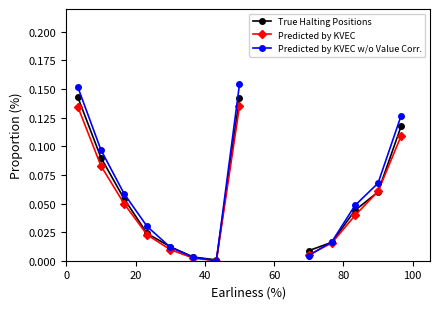

Rank the series by their maximum value, from highest to lowest.

Predicted by KVEC w/o Value Corr., True Halting Positions, Predicted by KVEC